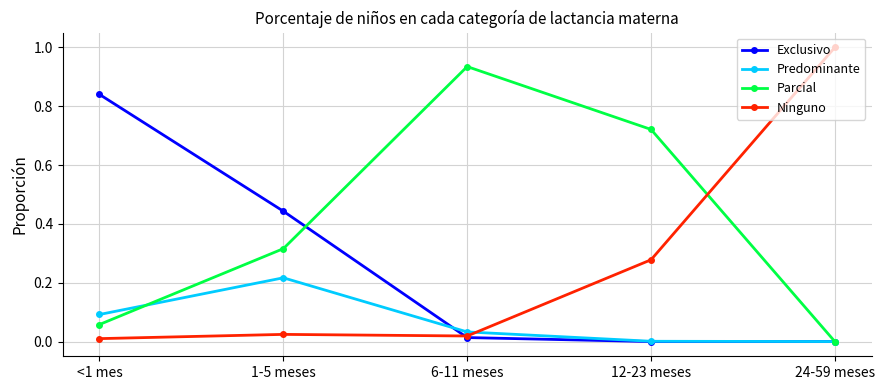

Is the value of Exclusivo at 24-59 meses greater than the value of Parcial at 12-23 meses?

No